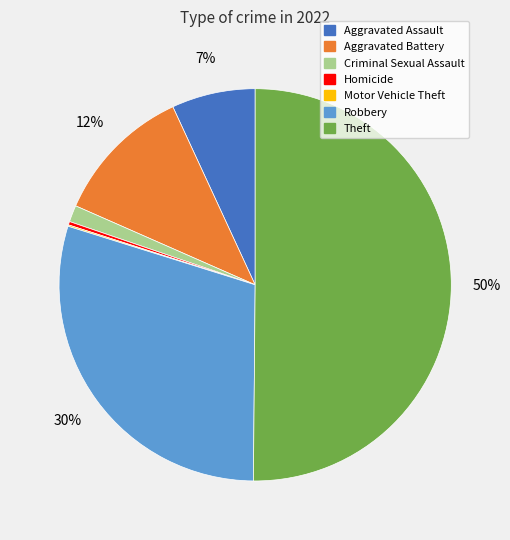

True or false: Aggravated Assault accounts for 16% of the total.

False